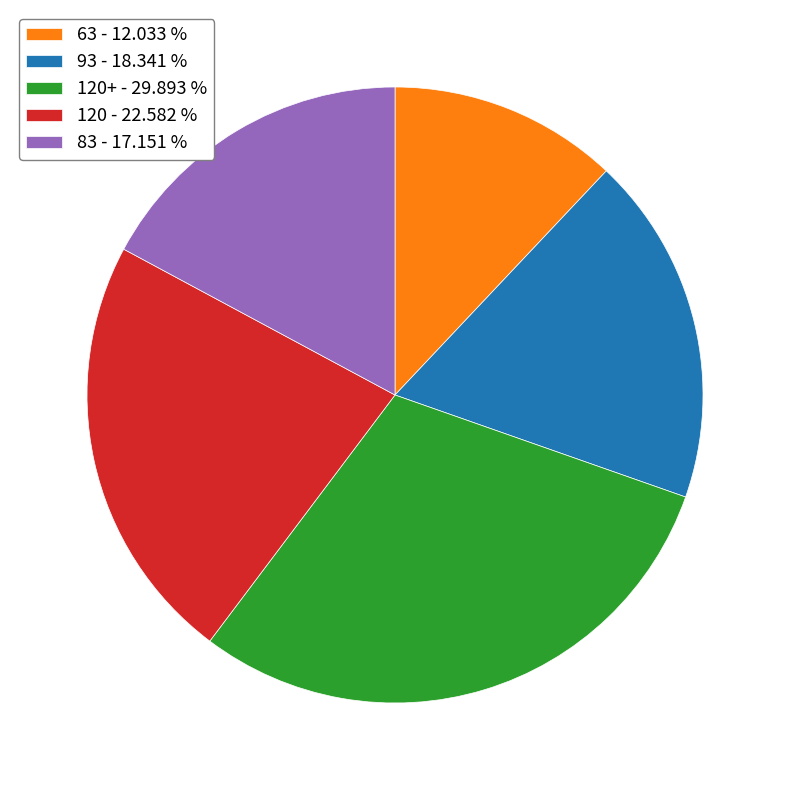

What is the ratio of the value at 83 - 17.151 % to the value at 120 - 22.582 %?

0.8